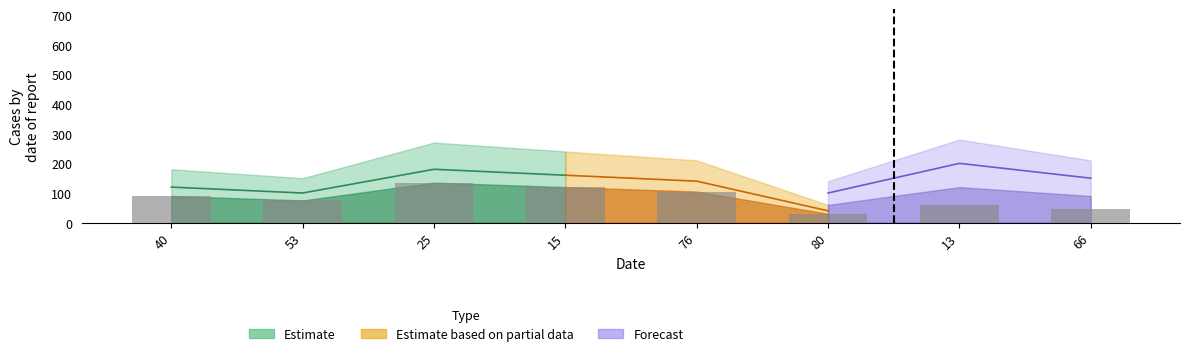

The chart shows a value of 116 at 53. True or false?

False